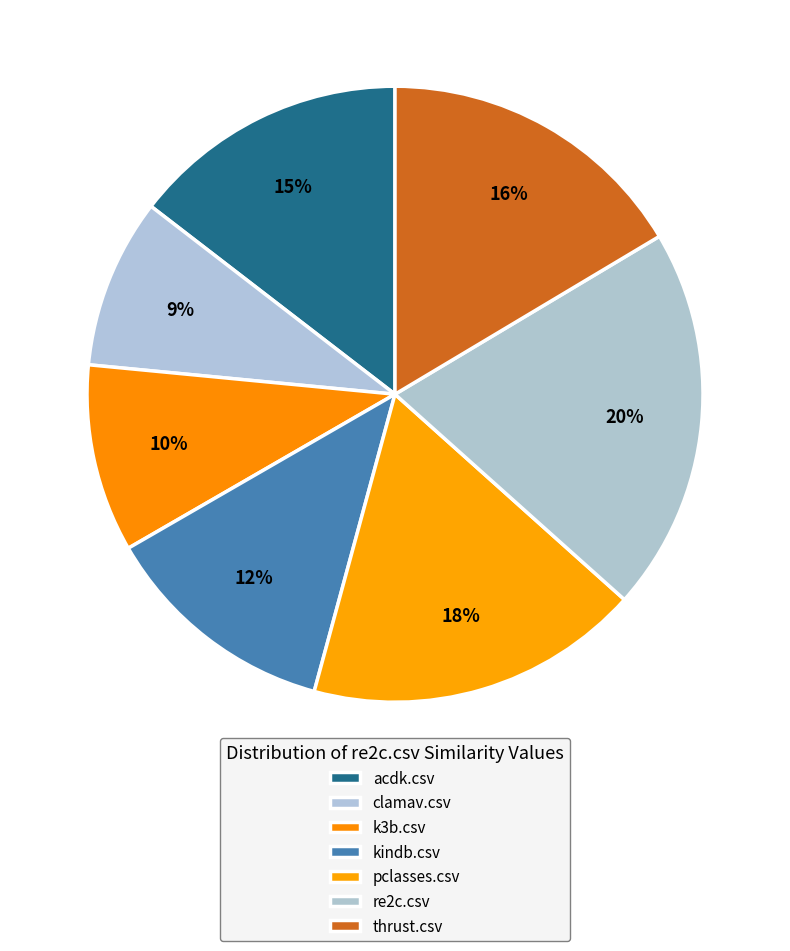

Count the number of slices in the pie.

7